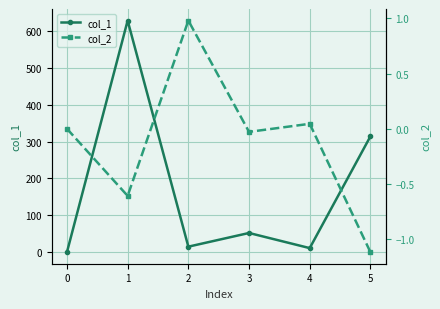

Rank the series at 5 from highest to lowest value.

col_1, col_2